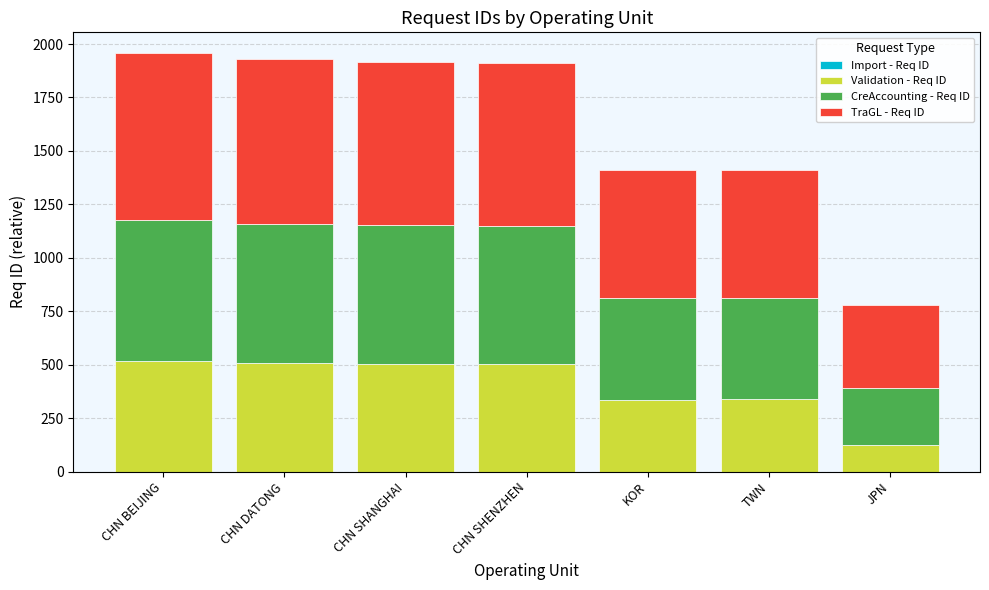

What is the total value across all series at CHN SHENZHEN?

1910